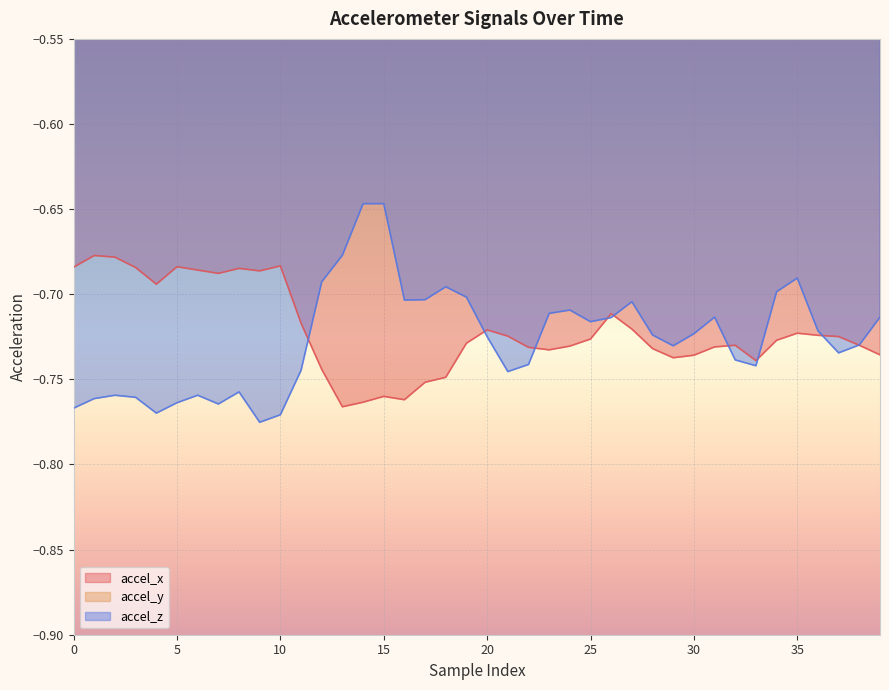

Which series changed the most between 13 and 22?

accel_z